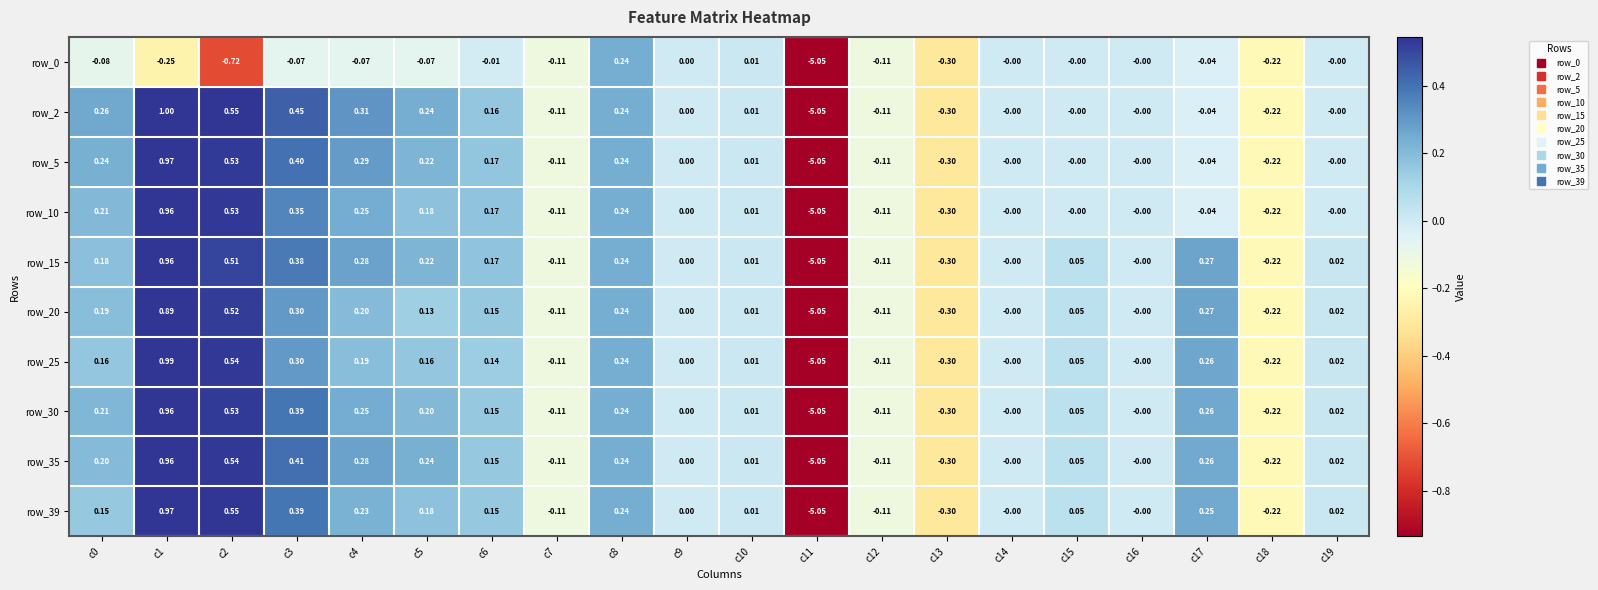

Is the value of row_25 at c11 greater than the value of row_35 at c8?

No